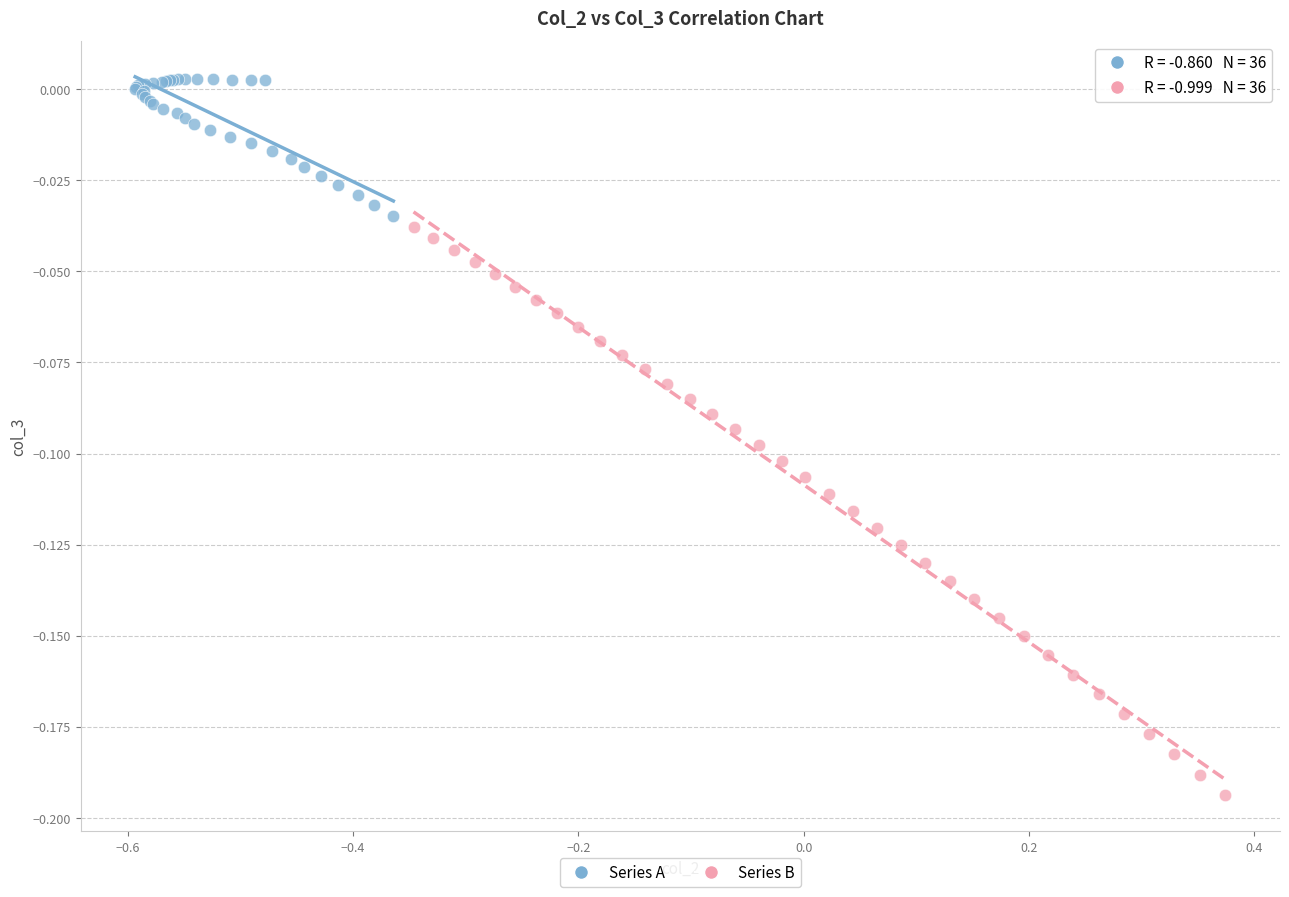

Which series has the widest spread of Y values?

Series B